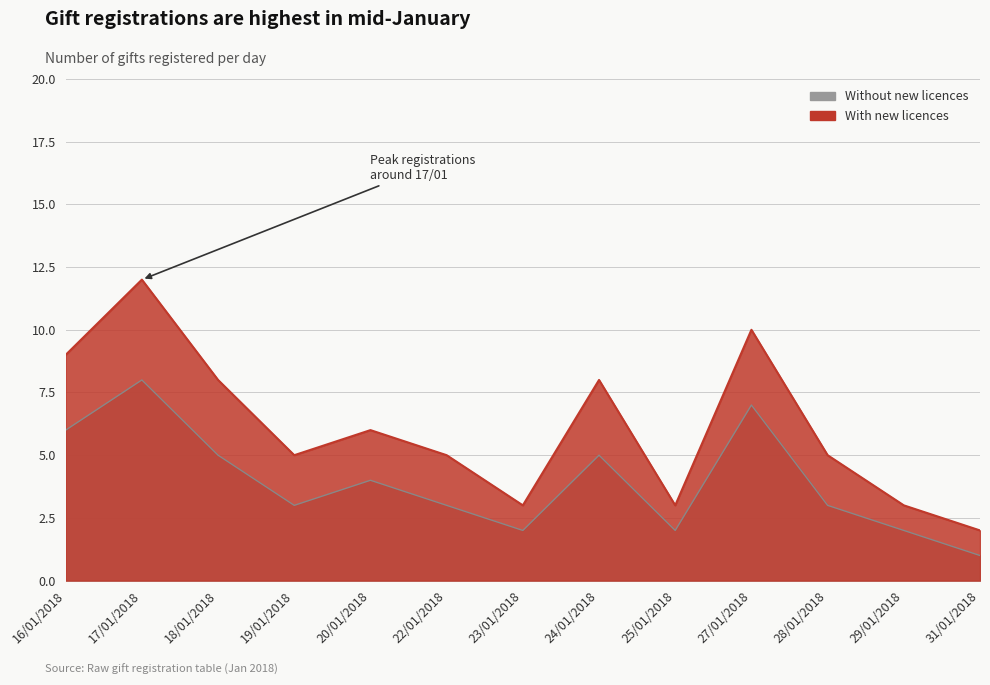

What is the total value across all series at 16/01/2018?

15